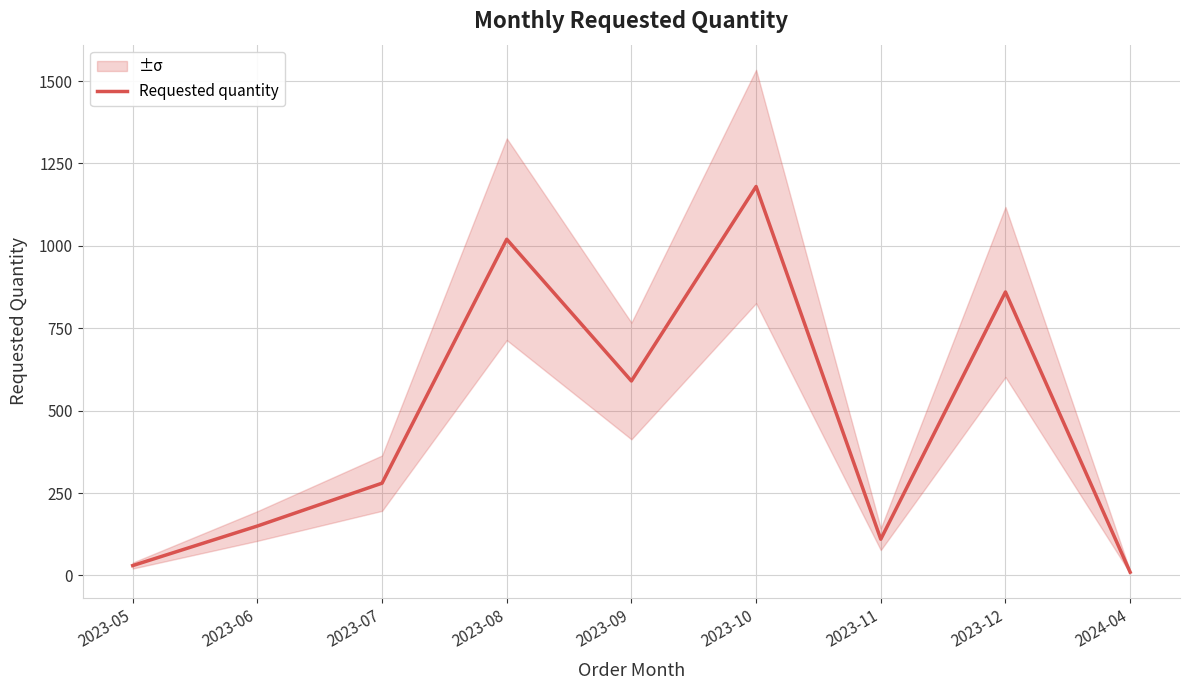

Reading right to left, transcribe all the data shown in this chart.

10	860	110	1180	590	1020	280	150	30